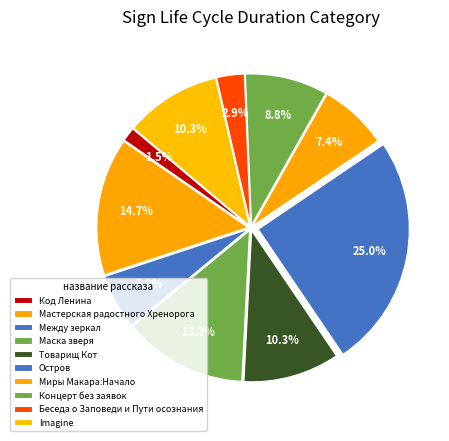

Does Маска зверя represent more than half of the total?

No